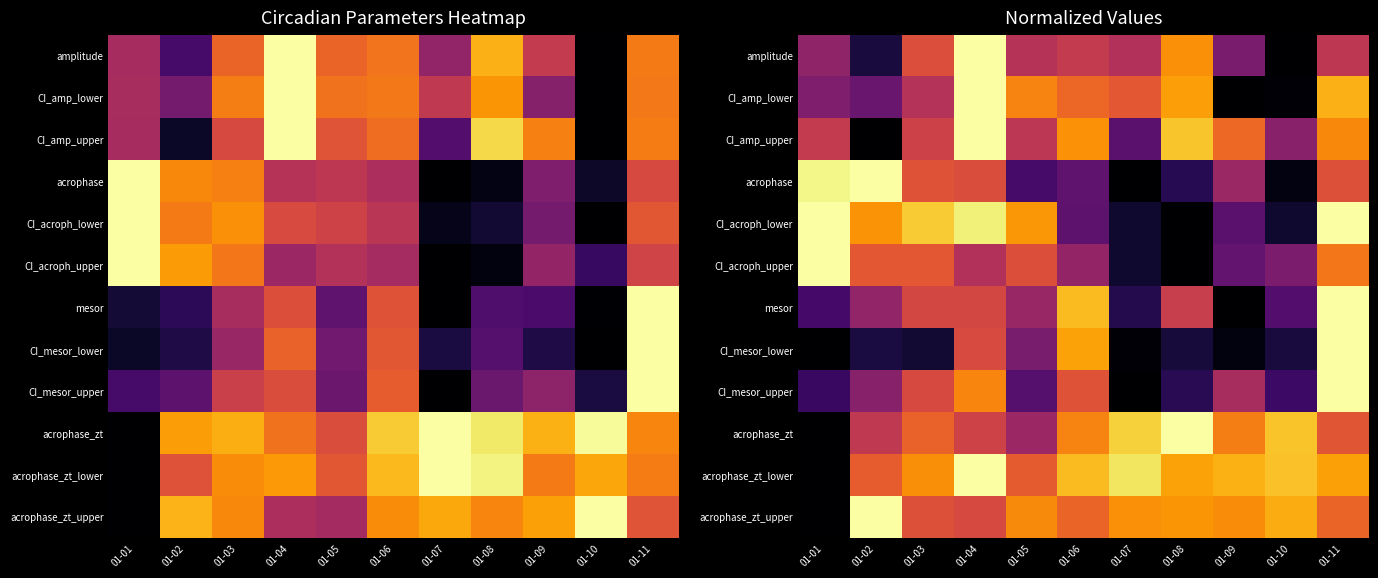

How many data points does each series have?

11